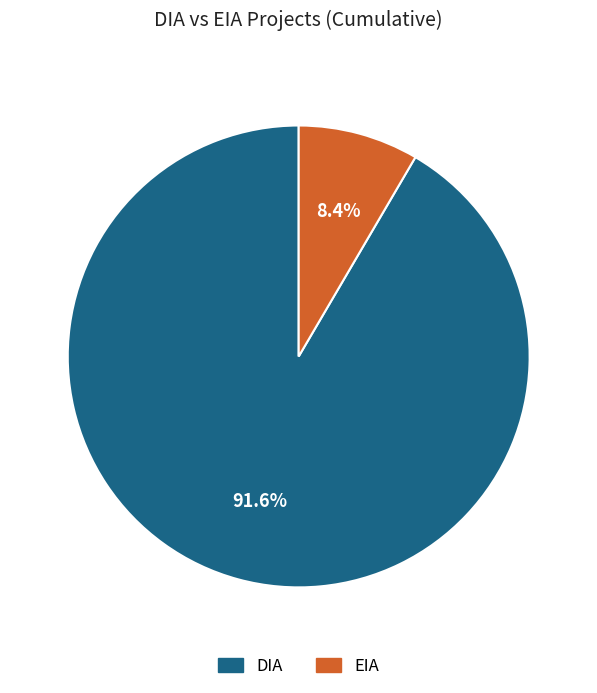

What percentage is the EIA slice, to the nearest percent?

8%